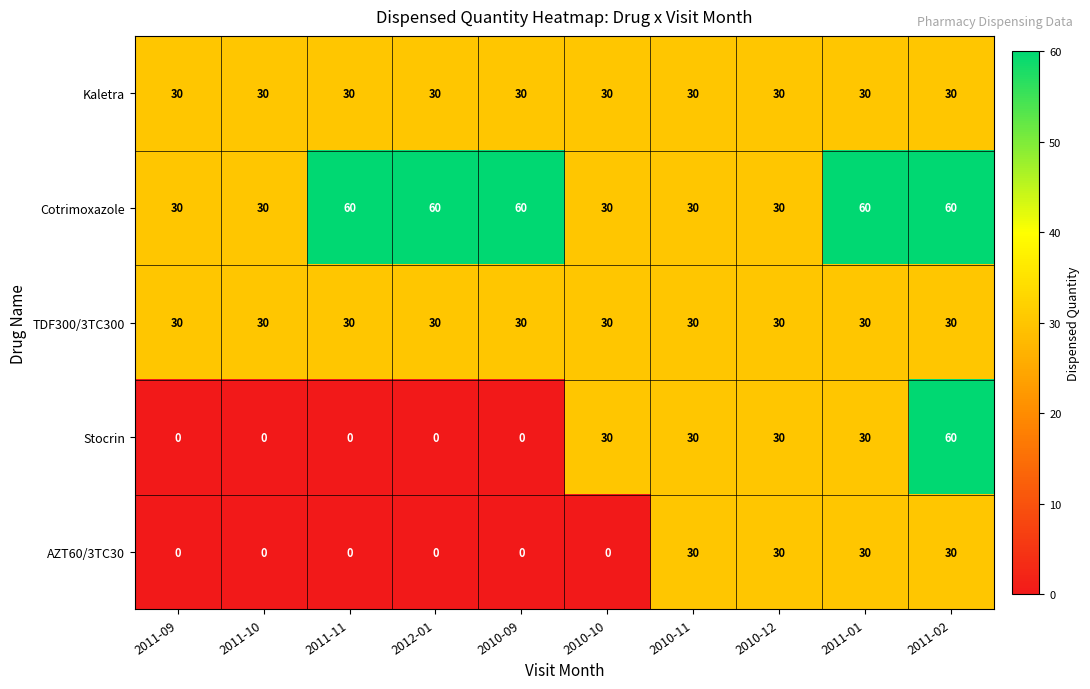

At how many categories does at least one series exceed 56?

5